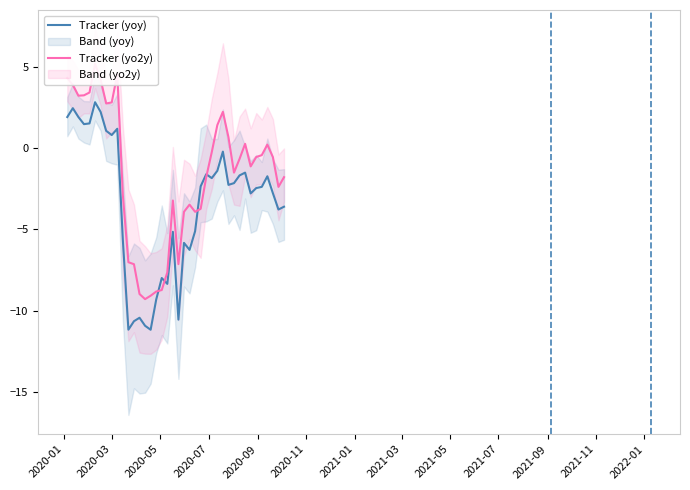

What is the lowest value of the Tracker (yoy) series?

-11.2